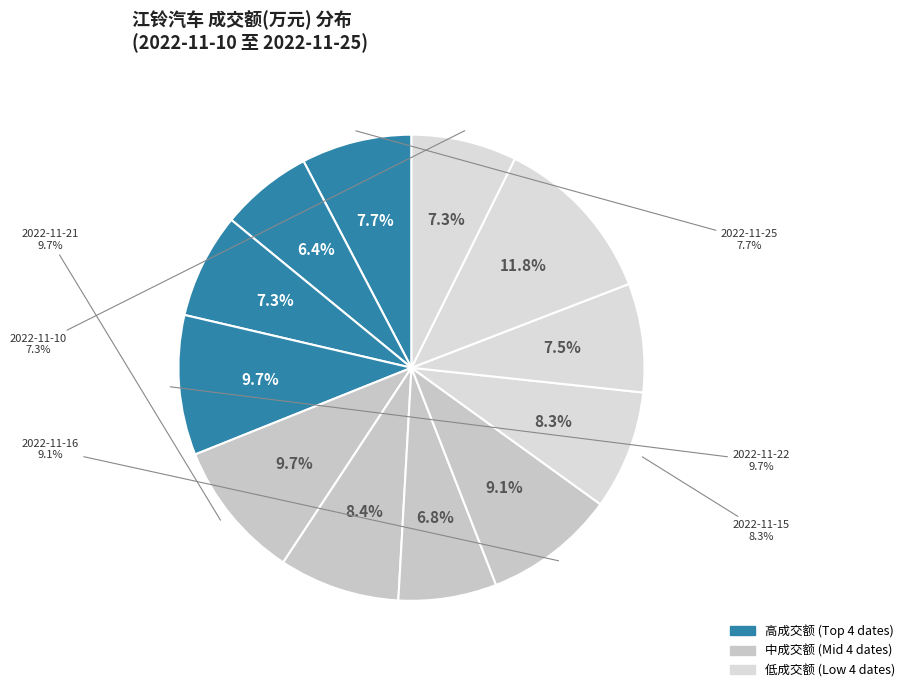

What is the smallest slice in the pie chart?

2022-11-24